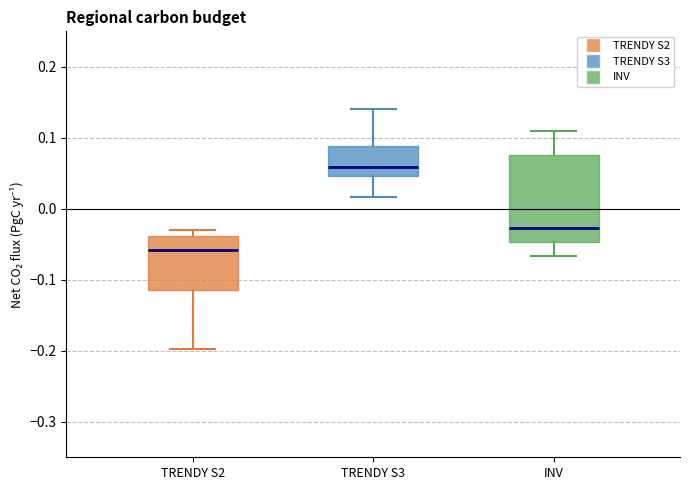

Where is the lower edge of the box for TRENDY S2 on the y-axis? The values are not printed on the chart, so give them approximately, as read against the axis.

-0.11